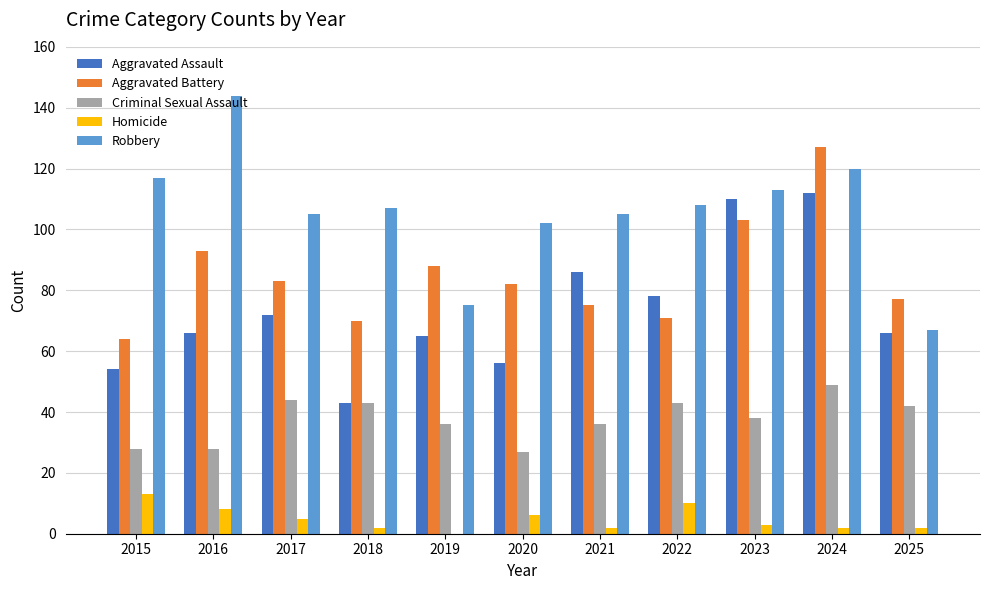

Which series has the largest total across all categories?

Robbery